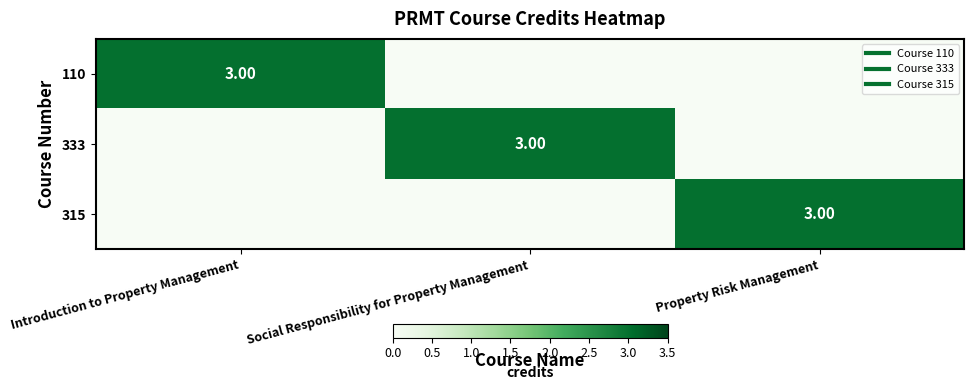

How many positive values does the 333 series have?

1